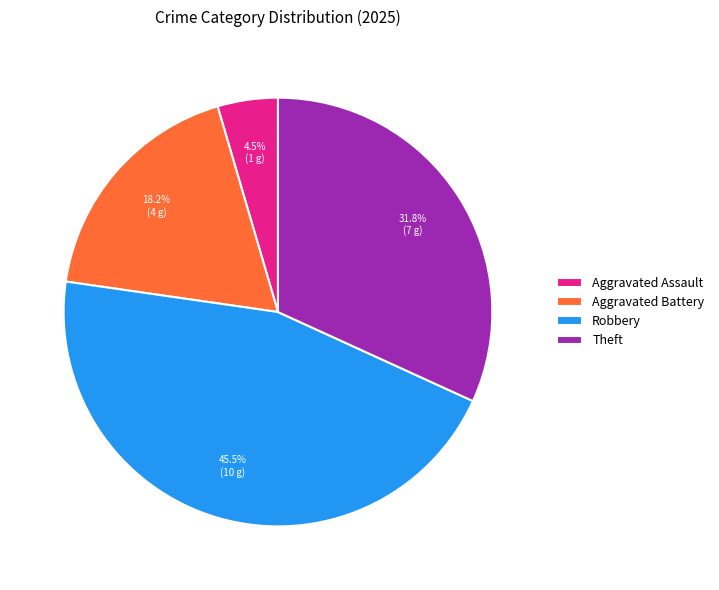

How much of the chart is everything except Robbery?

54.5%